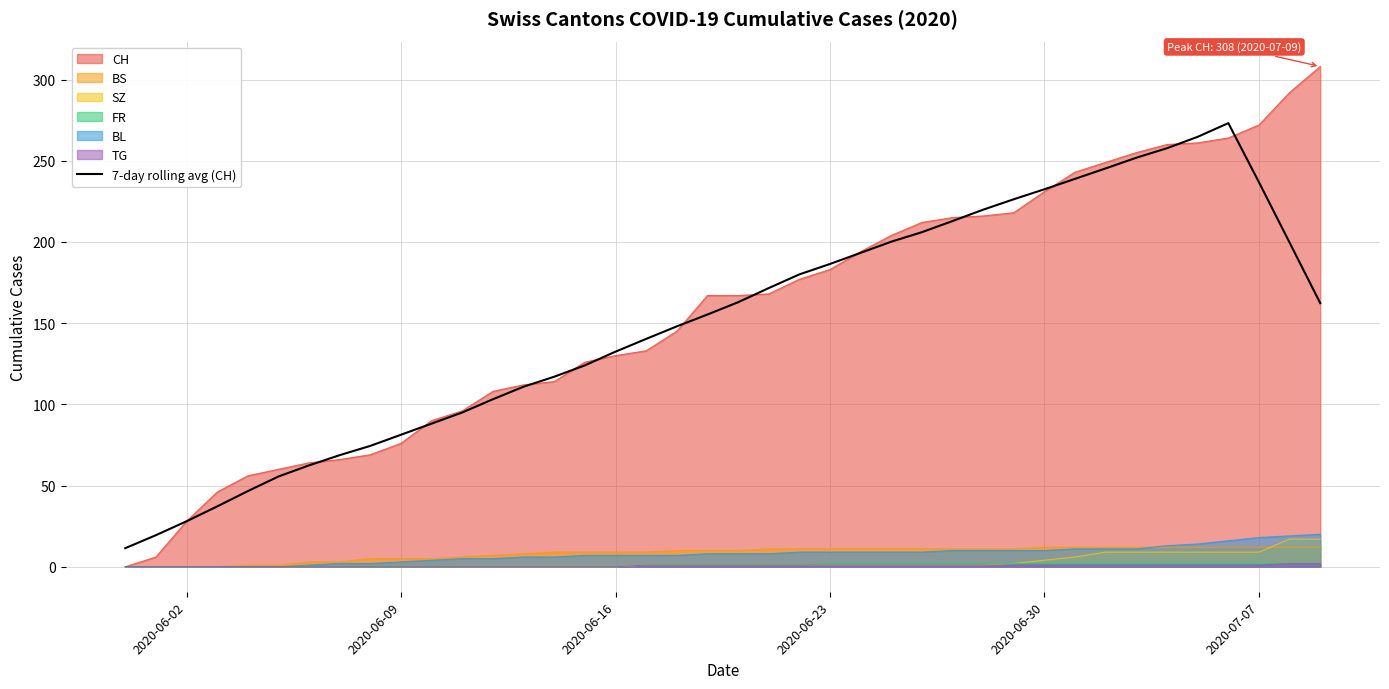

Which series has the widest spread of values?

CH